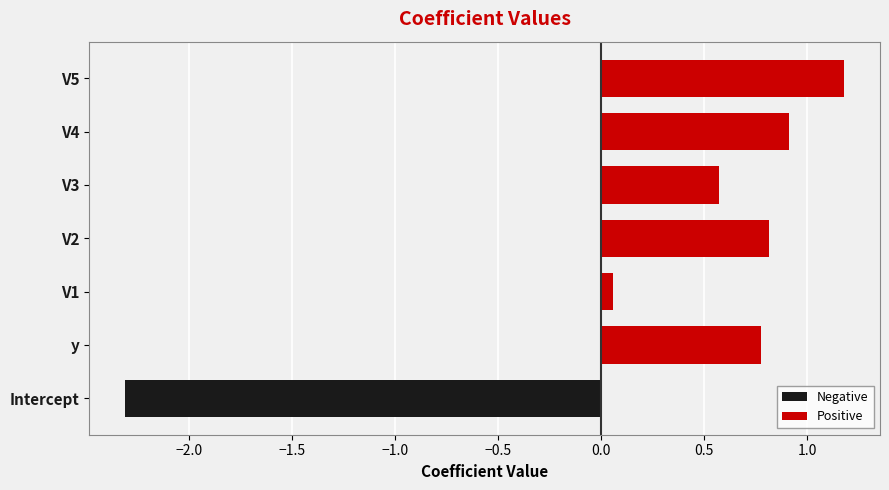

What is the sum of all Positive values?

4.3